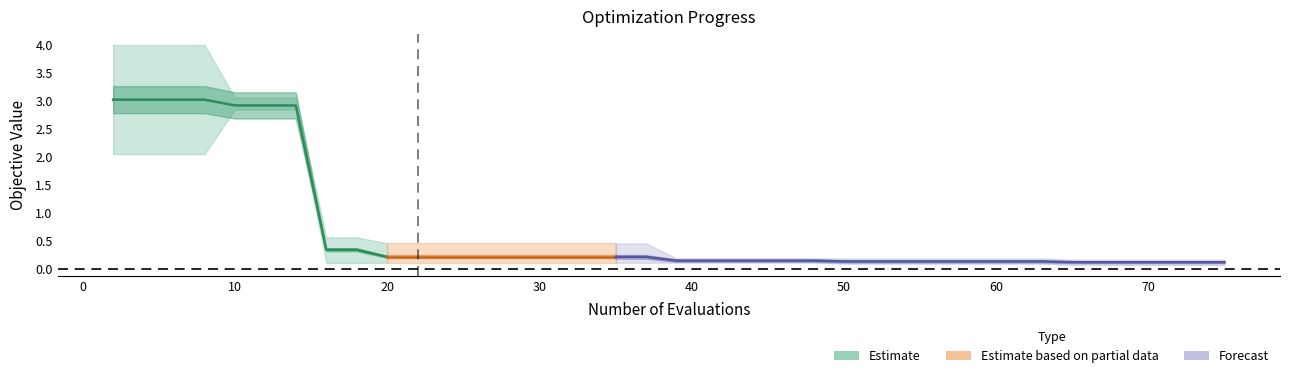

What is the sum of the worst values at 38 and 35?

0.3